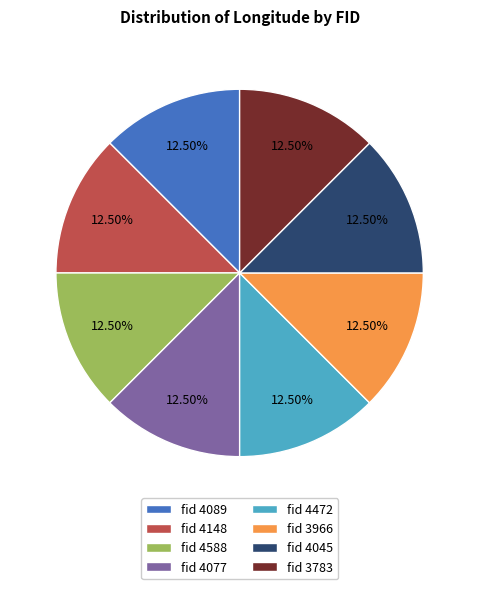

Approximately how many times larger is the value at fid 3783 compared to fid 4472?

1.0